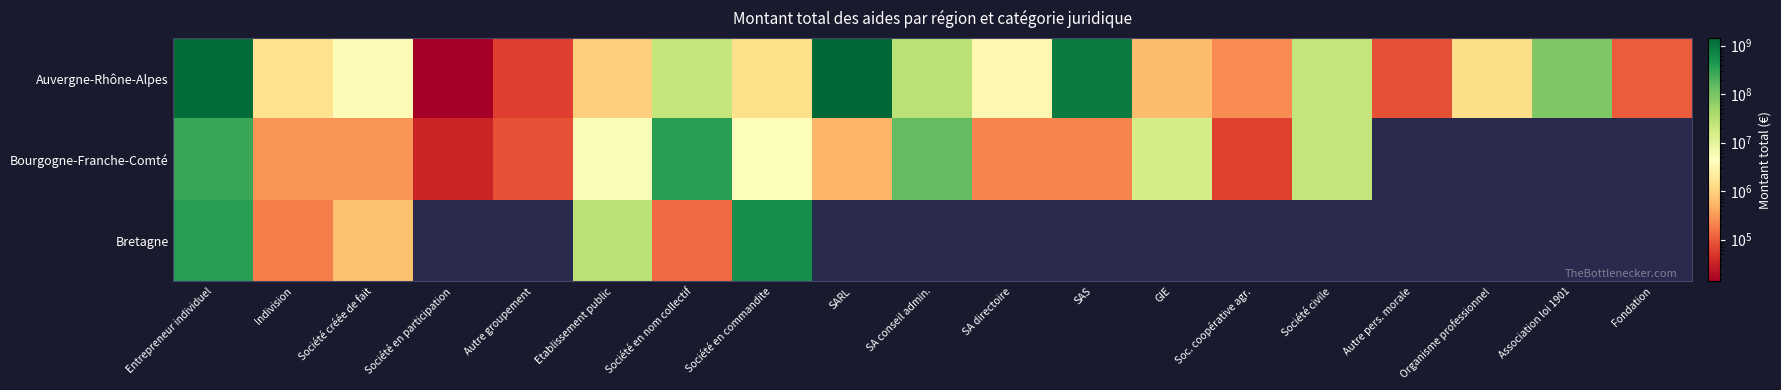

What is the average value of the Auvergne-Rhône-Alpes series?

194152098.4